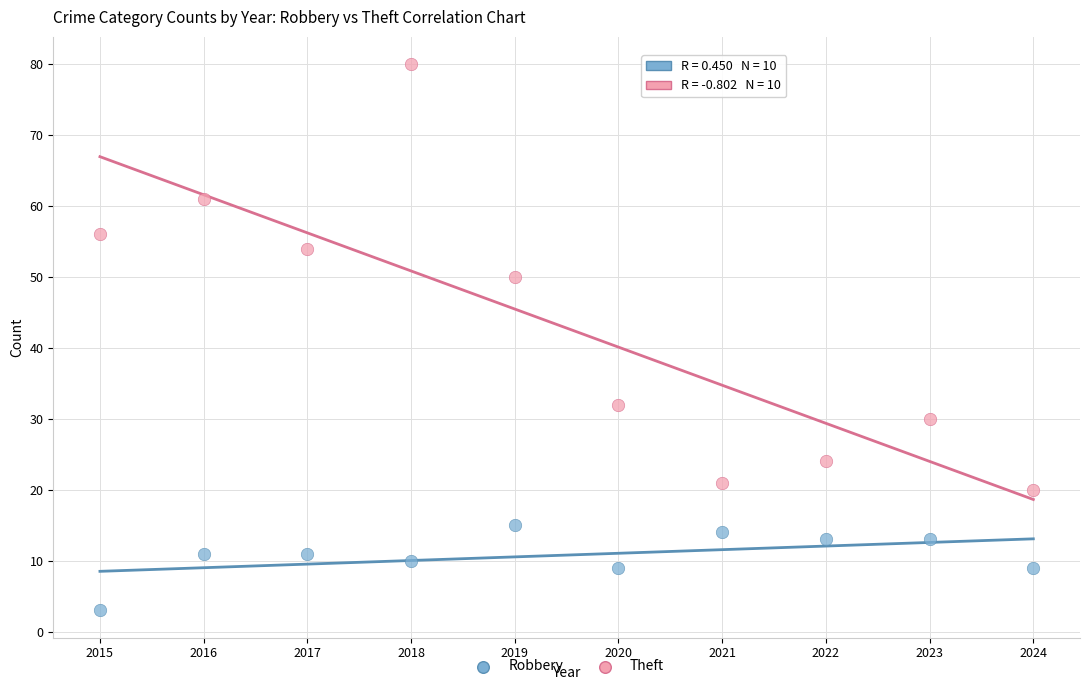

Which series has the largest Y range (max minus min)?

Theft